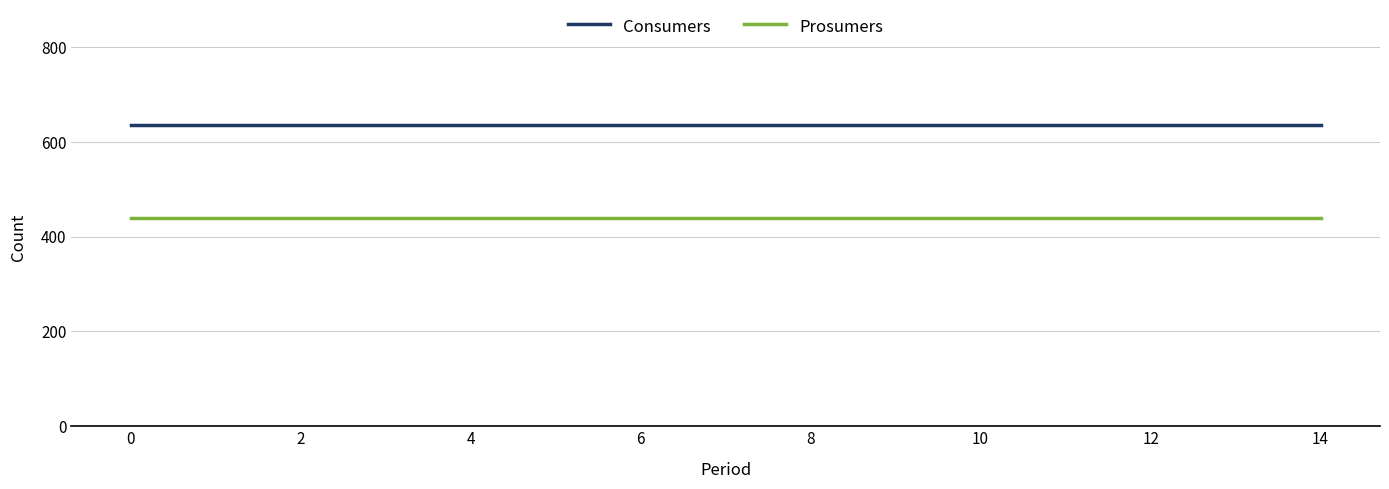

Which series has the largest total across all categories?

Consumers